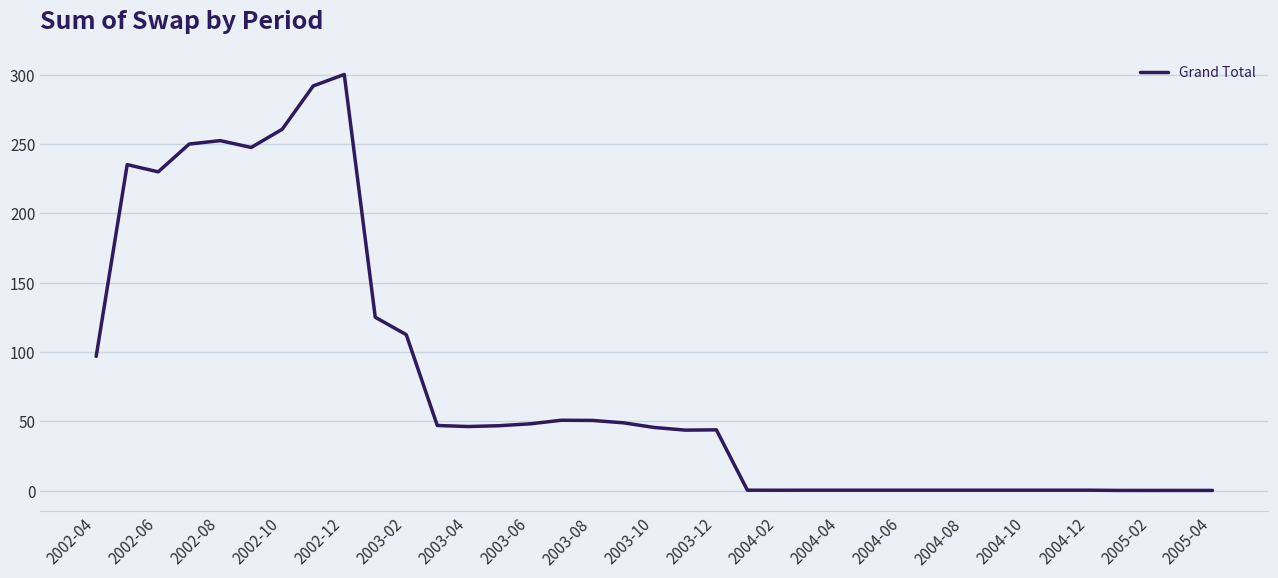

What is the maximum value shown in the chart?

300.2